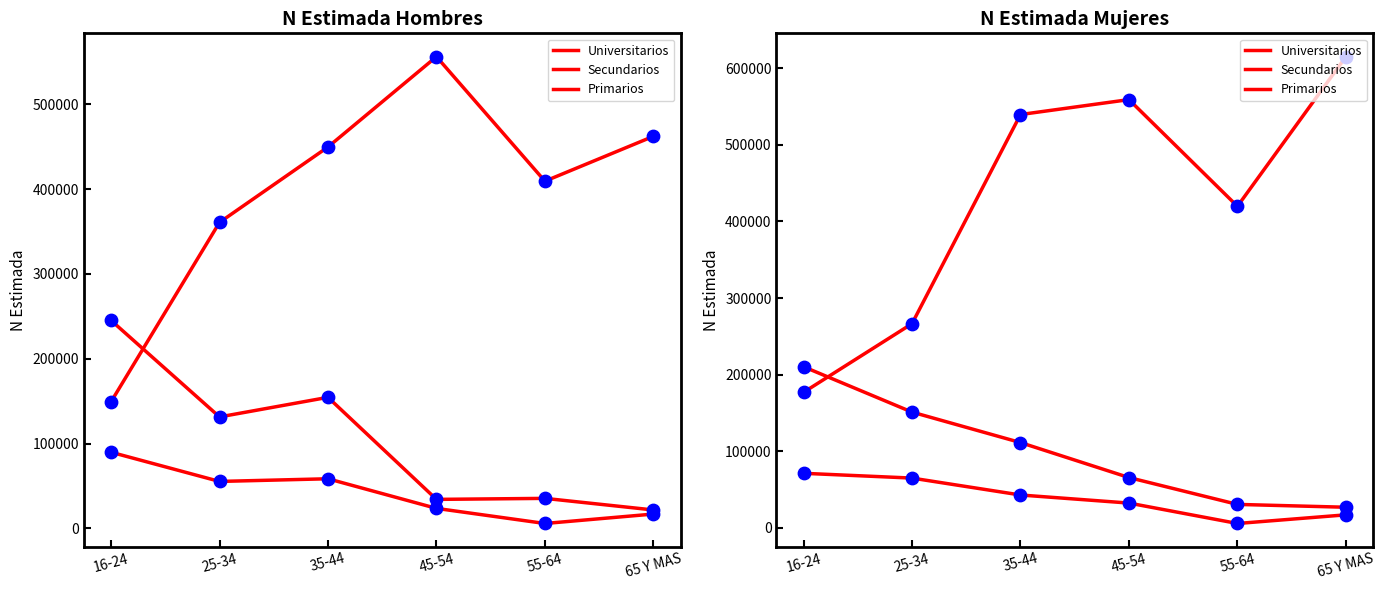

What are all the series names shown in the legend?

Universitarios, Secundarios, Primarios